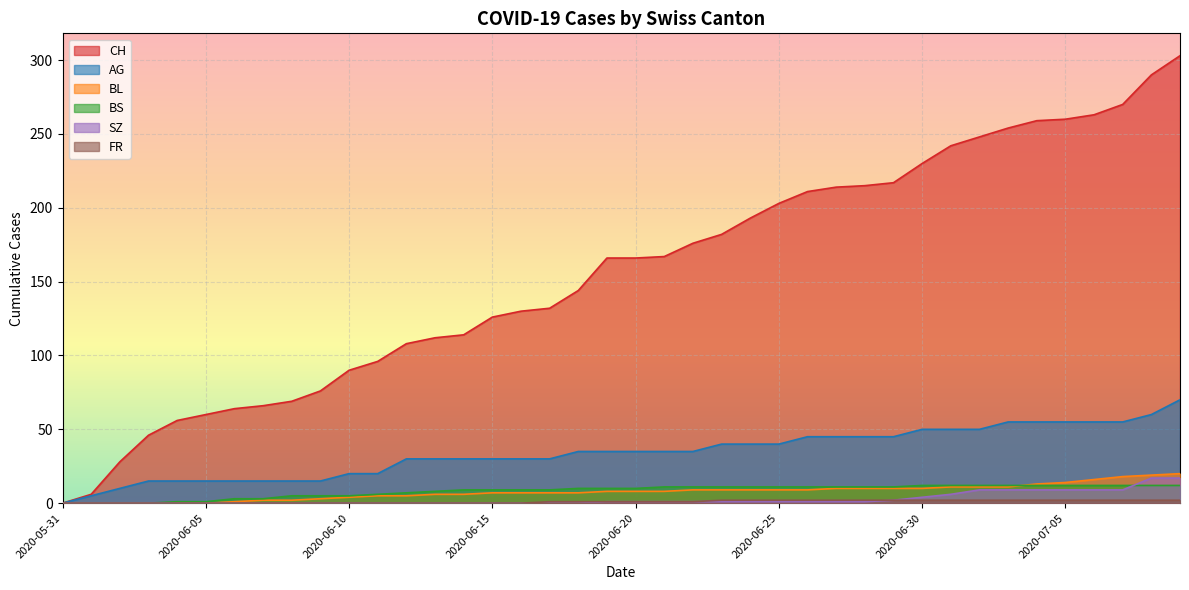

The value of AG at 2020-06-08 is 15. True or false?

True